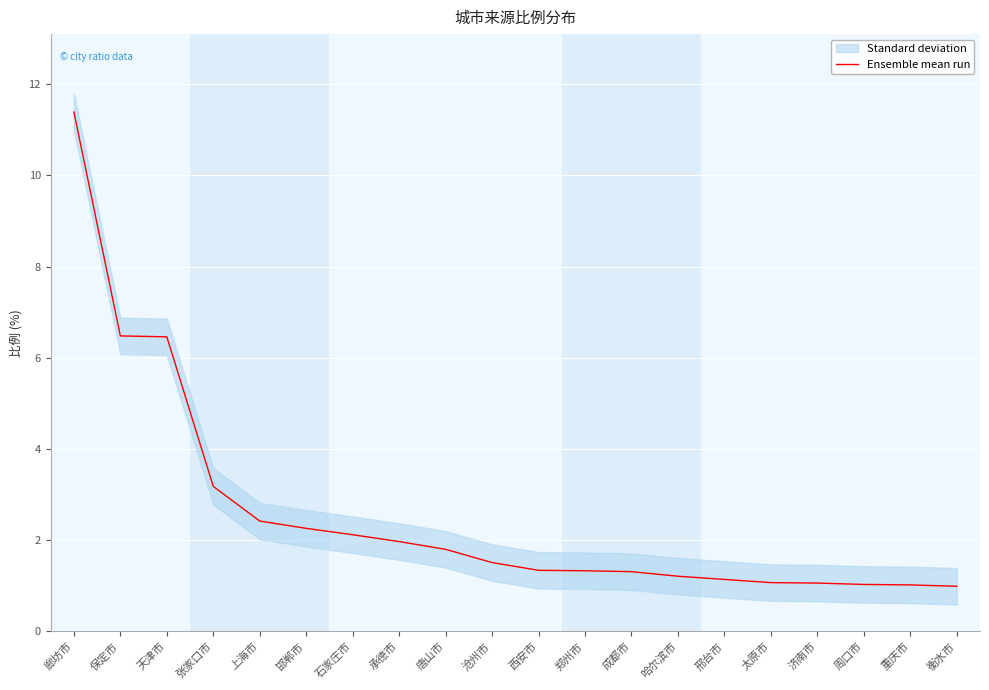

The chart shows a value of 2.1 at 石家庄市. True or false?

True